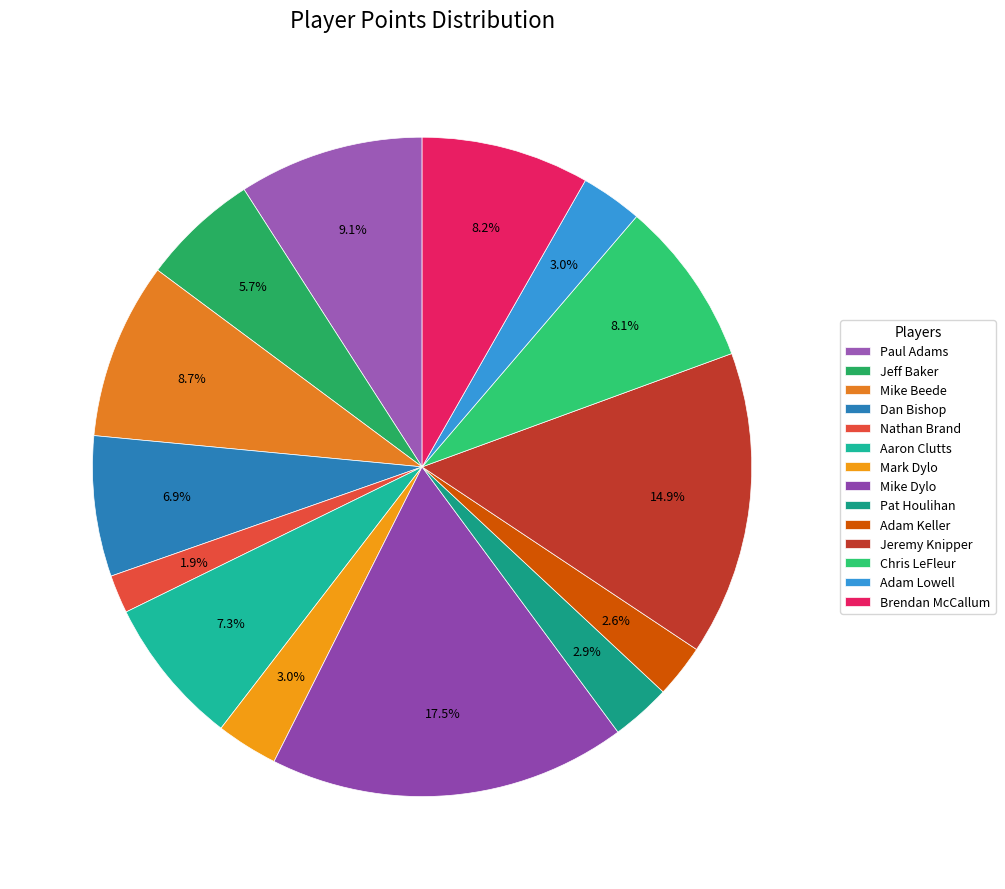

Which has a higher value, Dan Bishop or Mike Dylo?

Mike Dylo